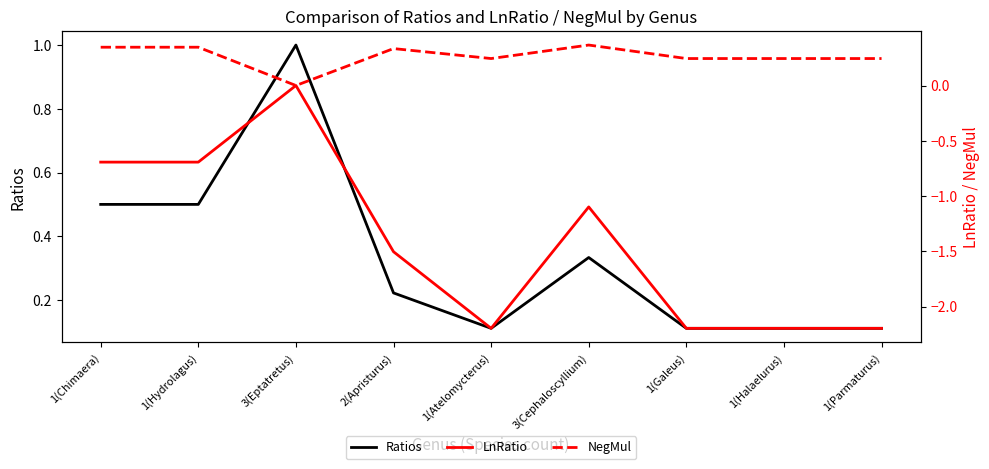

Rank the series at 3(Cephaloscyllium) from highest to lowest value.

NegMul, Ratios, LnRatio